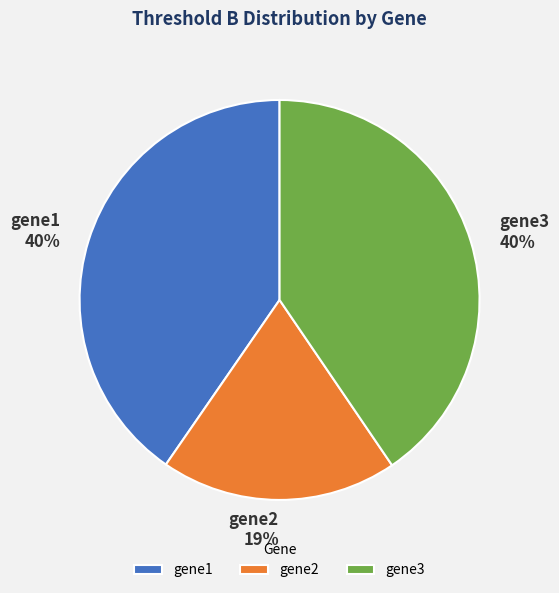

Count the number of slices in the pie.

3